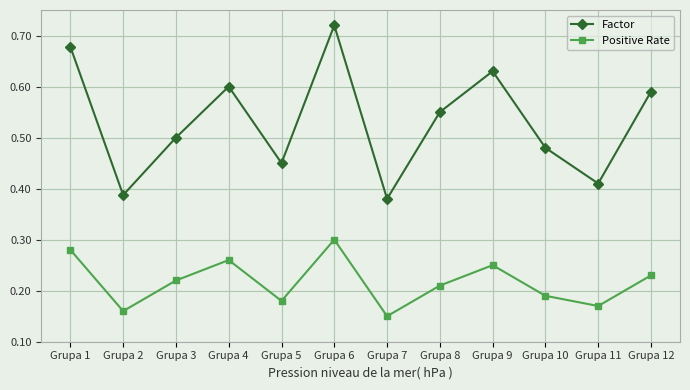

Which category has the highest value in the Factor series?

Grupa 6